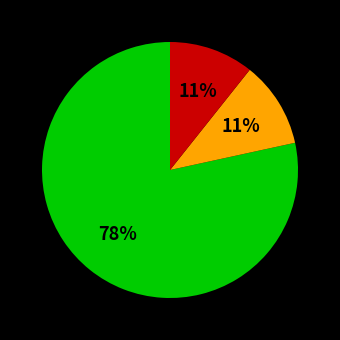

How many slices are in this pie chart?

3